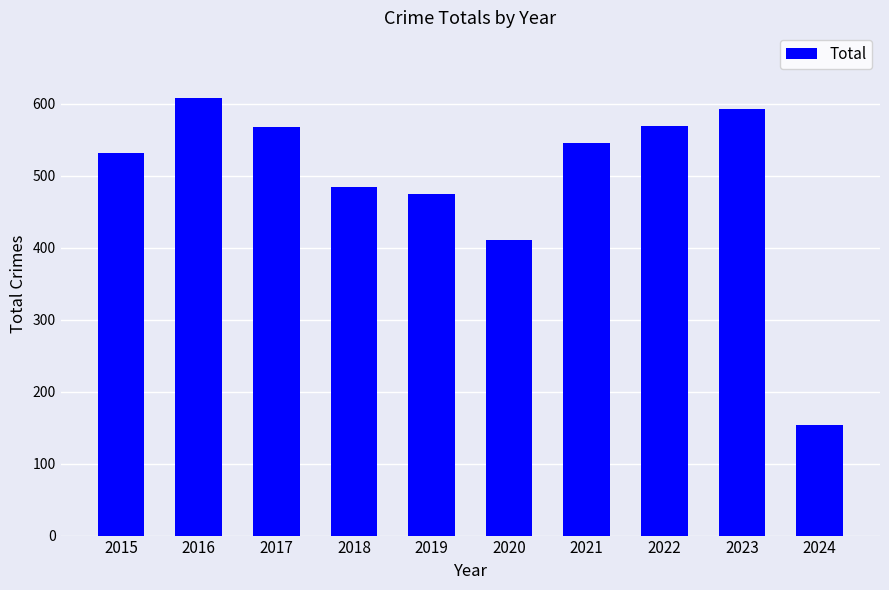

How many values are below 545?

5